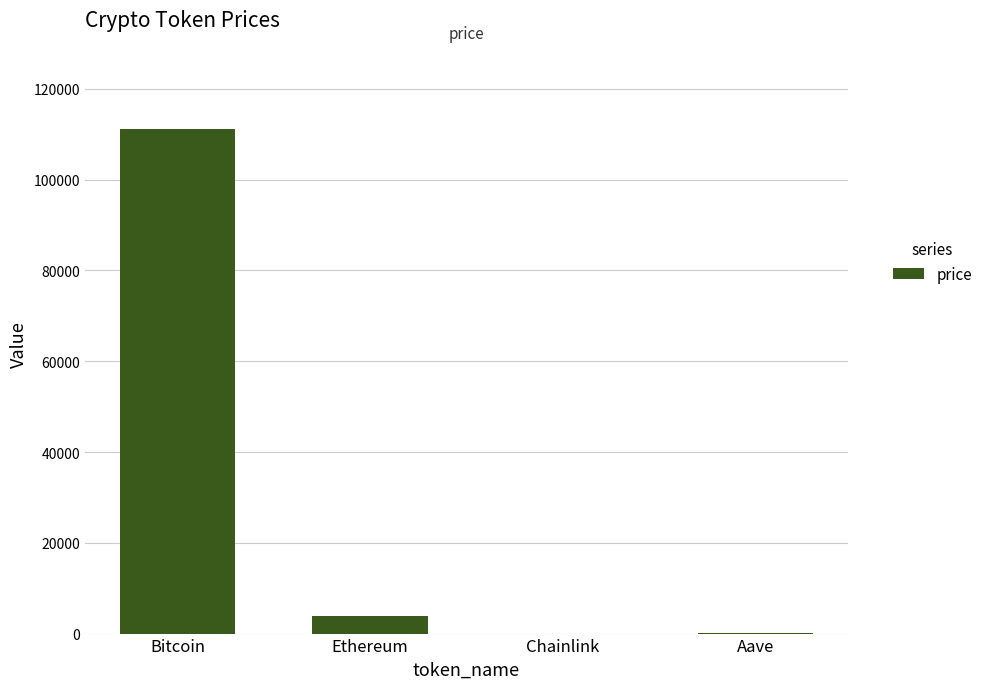

True or false: the data shows 229.2 at Aave.

True